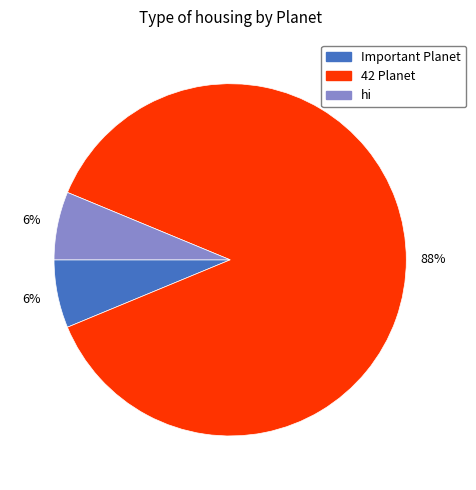

Which has a higher value, hi or 42 Planet?

42 Planet